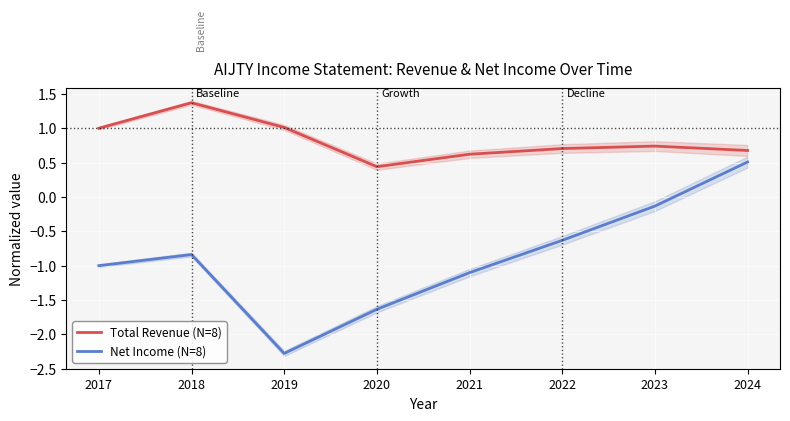

Does the chart display data point markers on the line(s)?

No